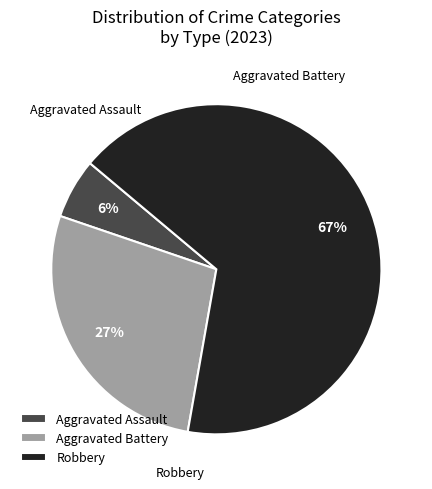

What is the largest slice in the pie chart?

Robbery